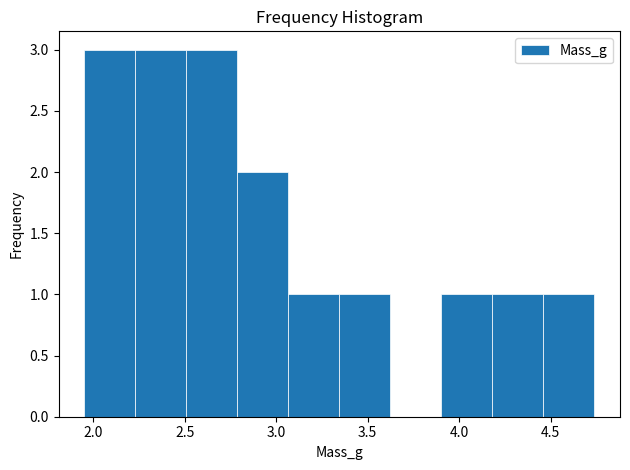

Reading left to right, list every bar in this chart as the range it spans on the x-axis followed by its height. Neither the bar edges nor the heights are printed on the chart, so give them approximately, as read against the axes.

1.95 to 2.25: 3
2.25 to 2.50: 3
2.50 to 2.80: 3
2.80 to 3.05: 2
3.05 to 3.35: 1
3.35 to 3.60: 1
3.60 to 3.90: 0
3.90 to 4.20: 1
4.20 to 4.45: 1
4.45 to 4.75: 1